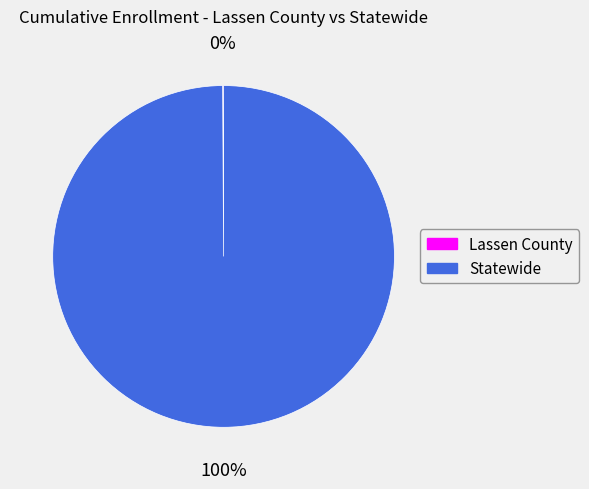

Is it true that Statewide is 100% of the pie?

True